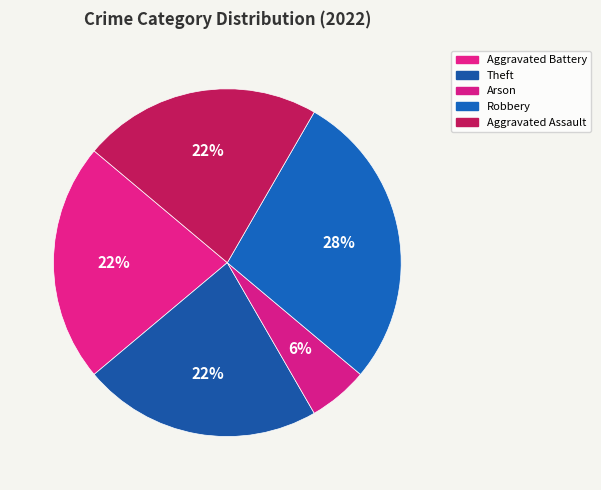

Is there any slice that represents more than half of the pie?

No